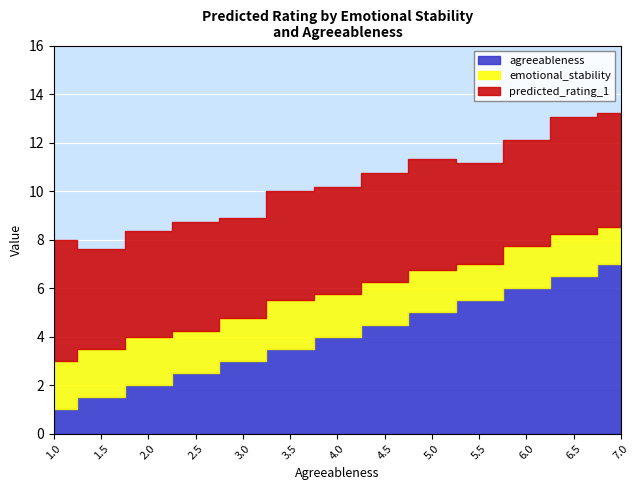

Where does the emotional_stability series first go above 4?

4.5